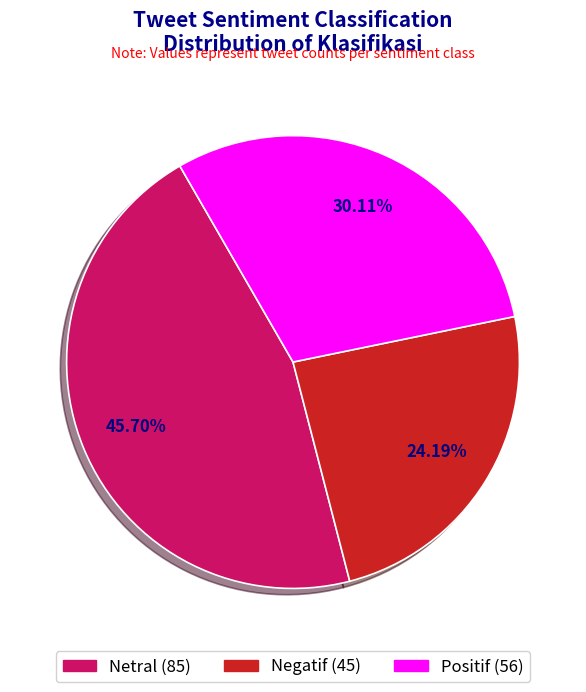

To the nearest percent, what is the difference between the largest and smallest slice percentages?

22%